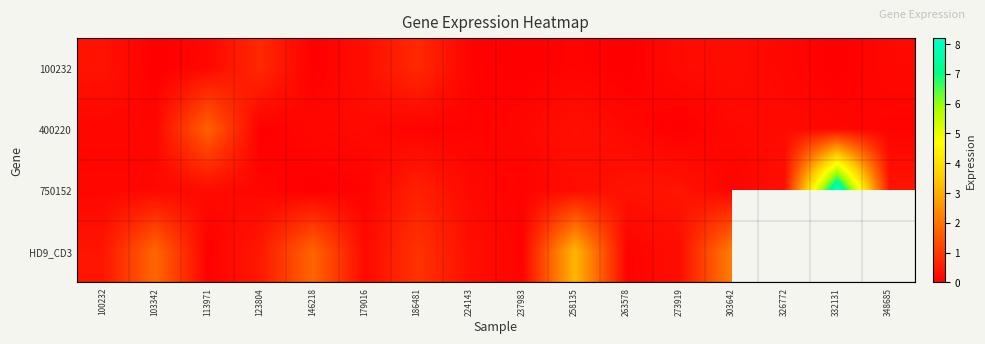

The 750152 series shows 0.6 at 263578. True or false?

False